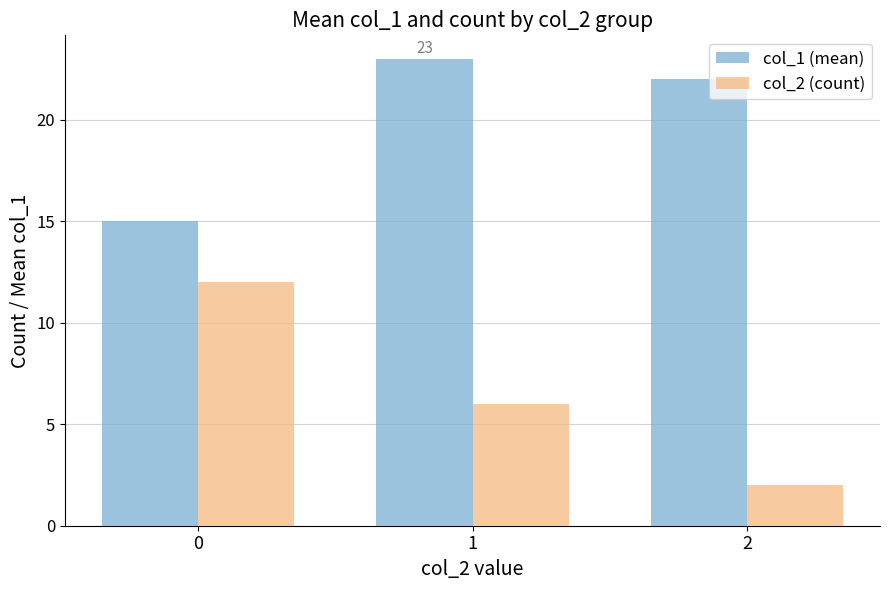

What is the minimum value for col_1 (mean)?

15